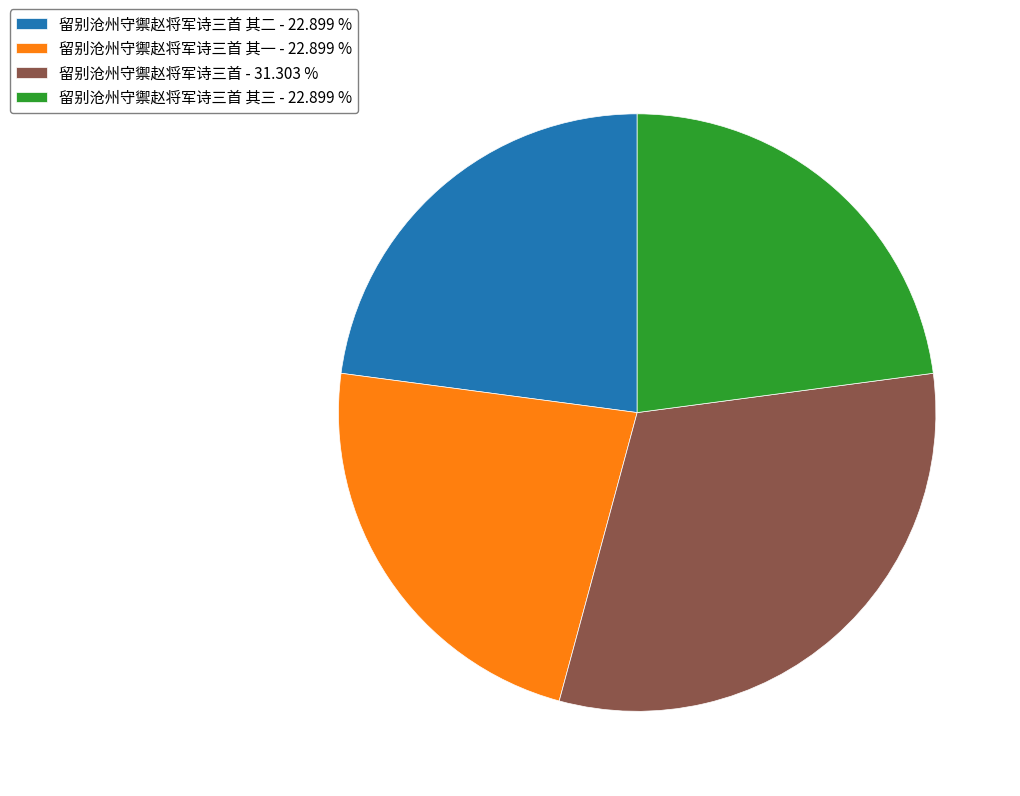

Is the sum of 留别沧州守禦赵将军诗三首 - 31.303 % and 留别沧州守禦赵将军诗三首 其二 - 22.899 % greater than half?

Yes